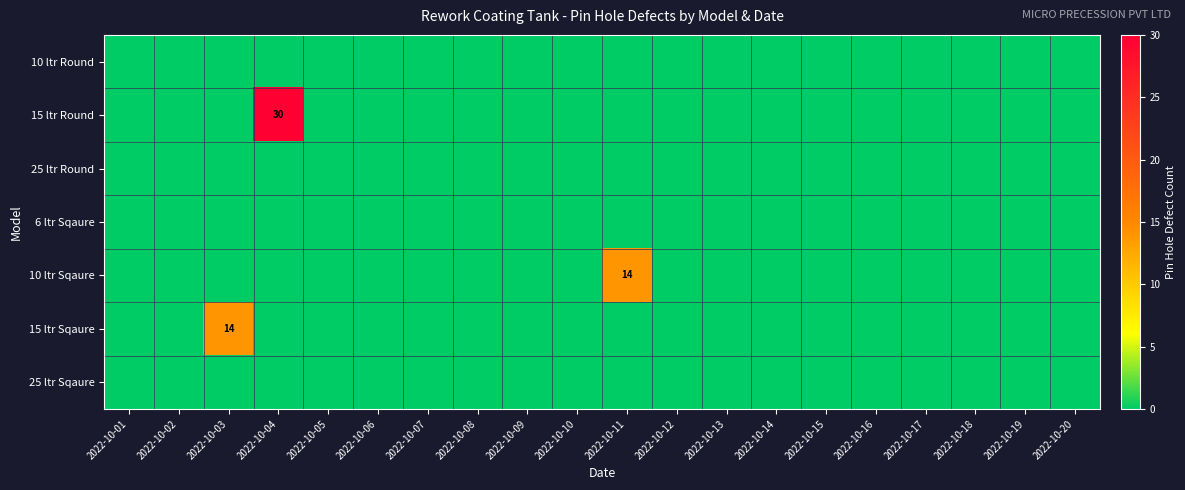

True or false: 15 ltr Sqaure has a value of 14 at 2022-10-03.

True